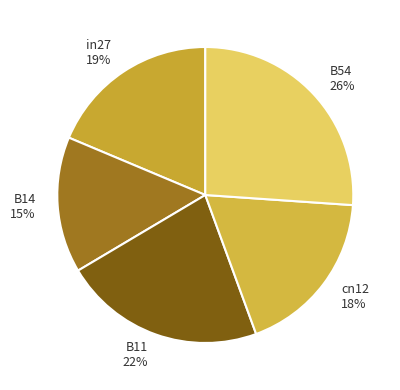

Do B11 and in27 together represent more than half of the pie?

No